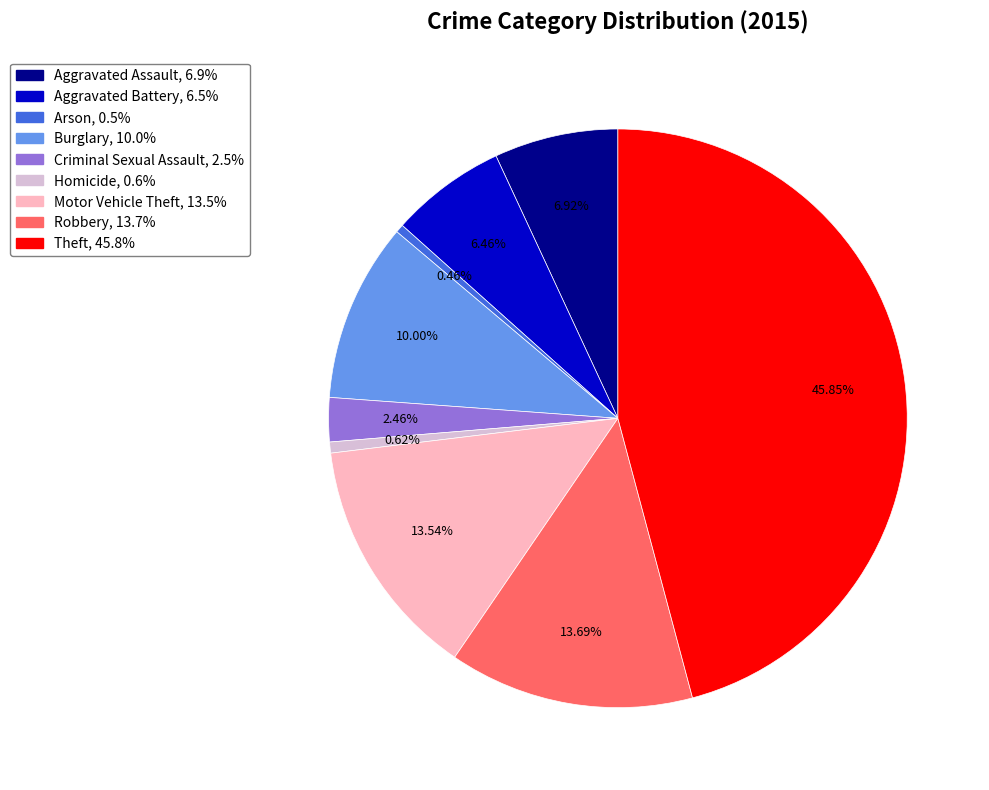

How many slices are in this pie chart?

9